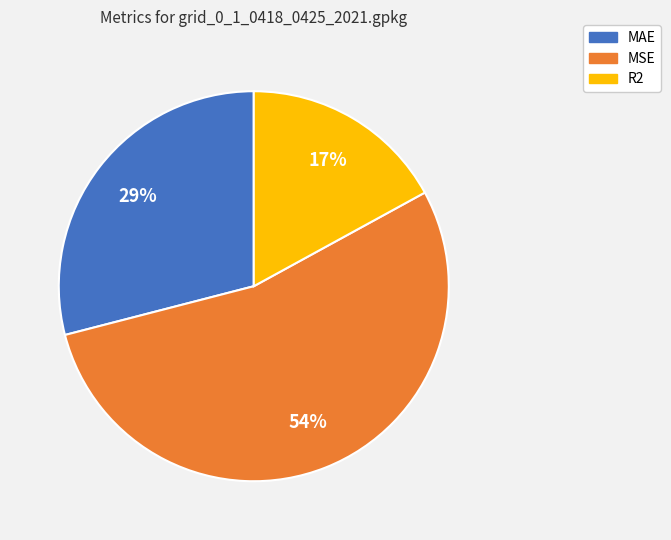

Approximately how many times larger is the value at MAE compared to MSE?

0.5